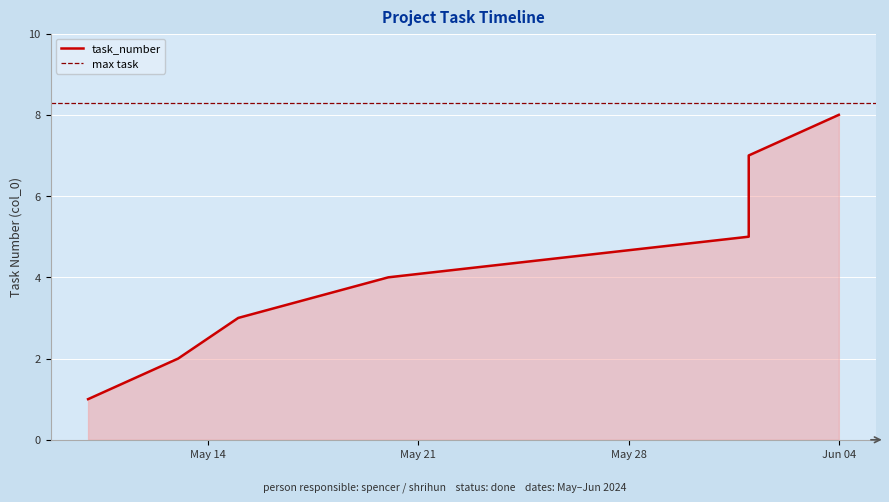

What is the label of the 8th point from the left?

Jun 04